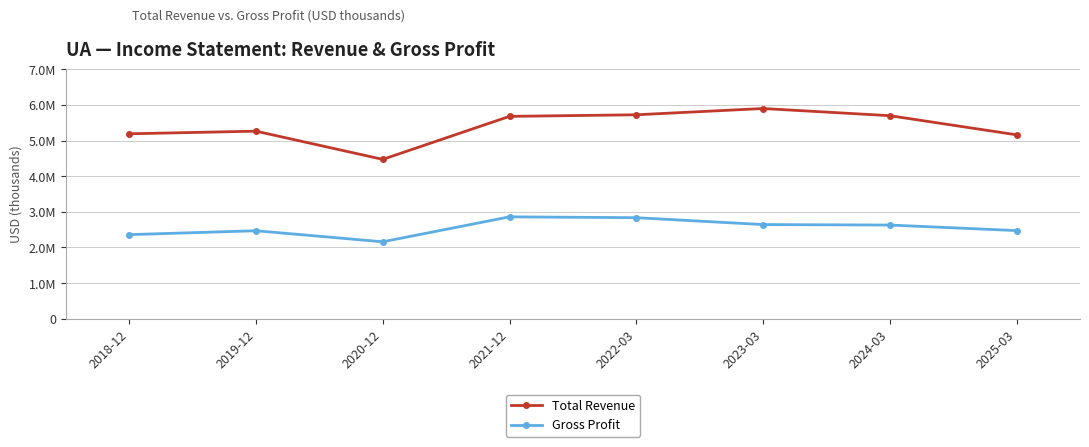

What is the total value across all series at 2024-03?

8332200